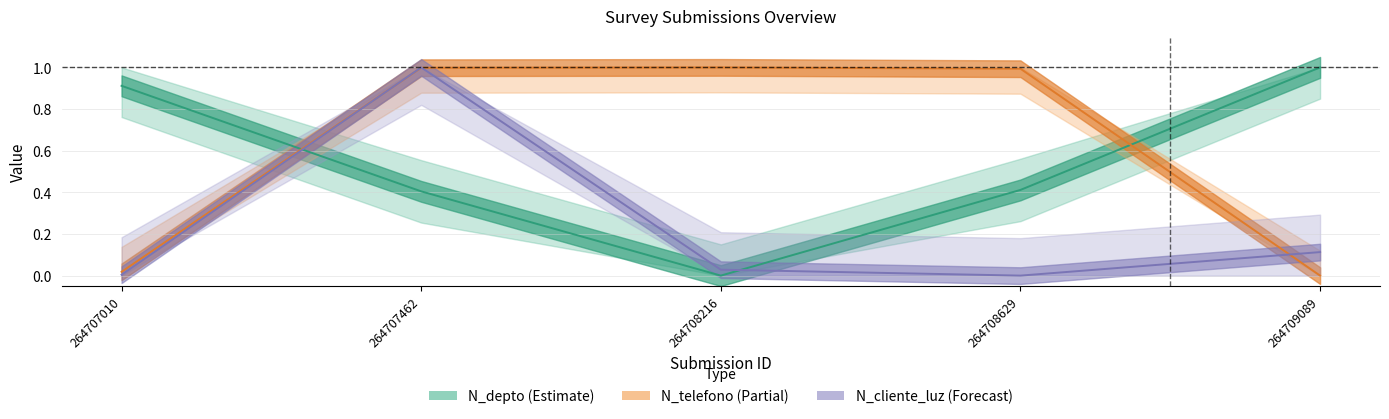

Which category has the highest value in the N_telefono series?

264708216